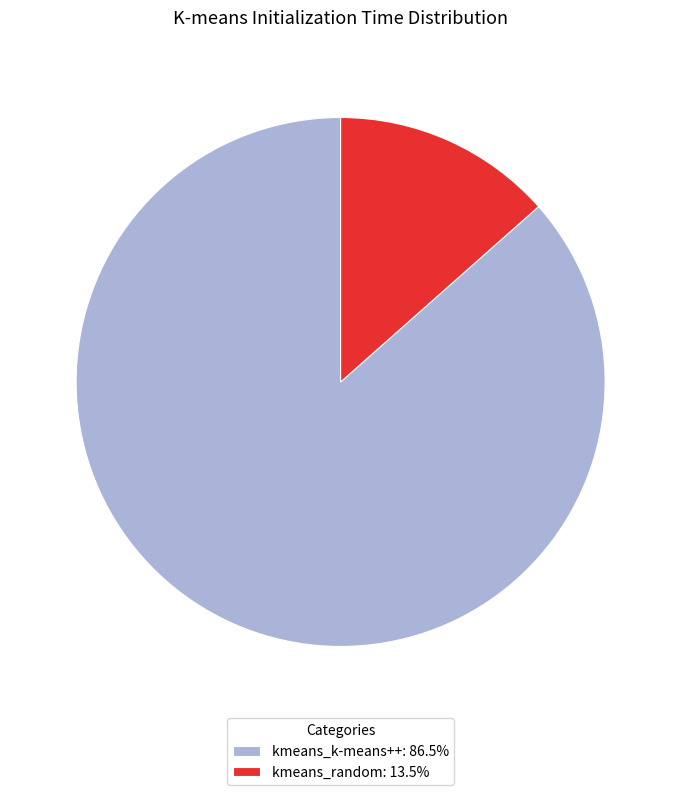

Rank the categories by value from lowest to highest.

kmeans_random, kmeans_k-means++